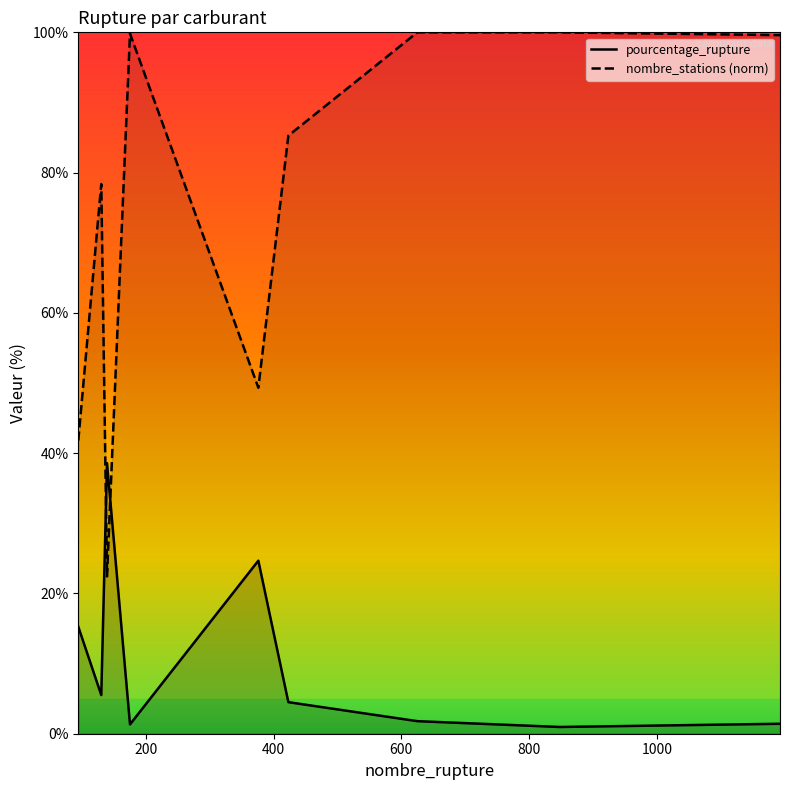

What is the average value of the nombre_stations (norm) series?

75.2